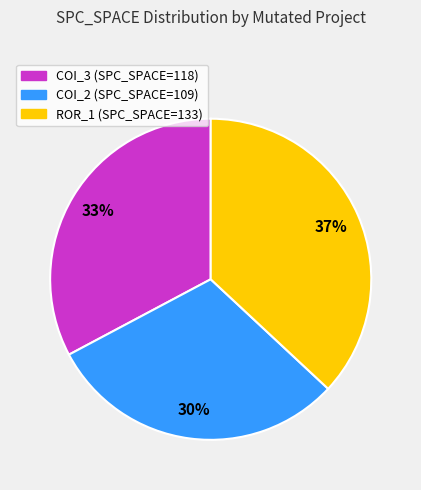

To the nearest percent, what is the average slice percentage?

33%